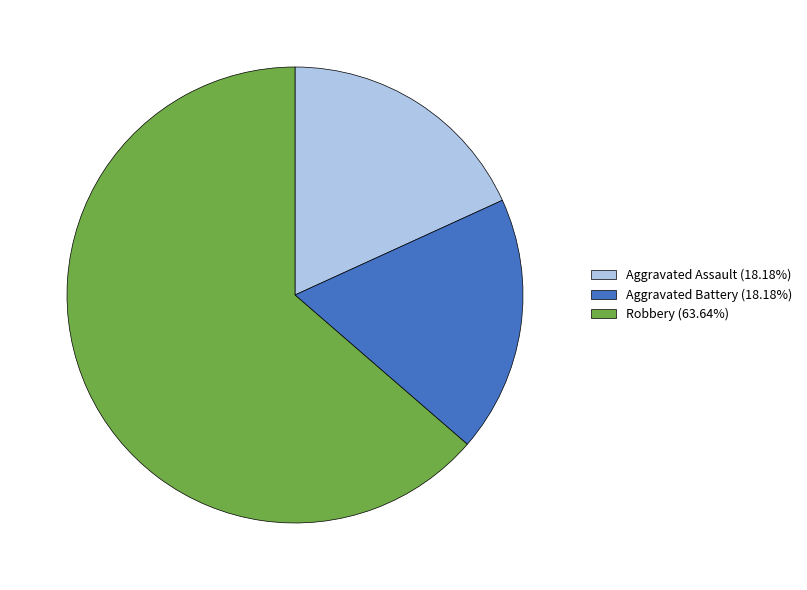

Which slice represents more than half of the pie?

Robbery